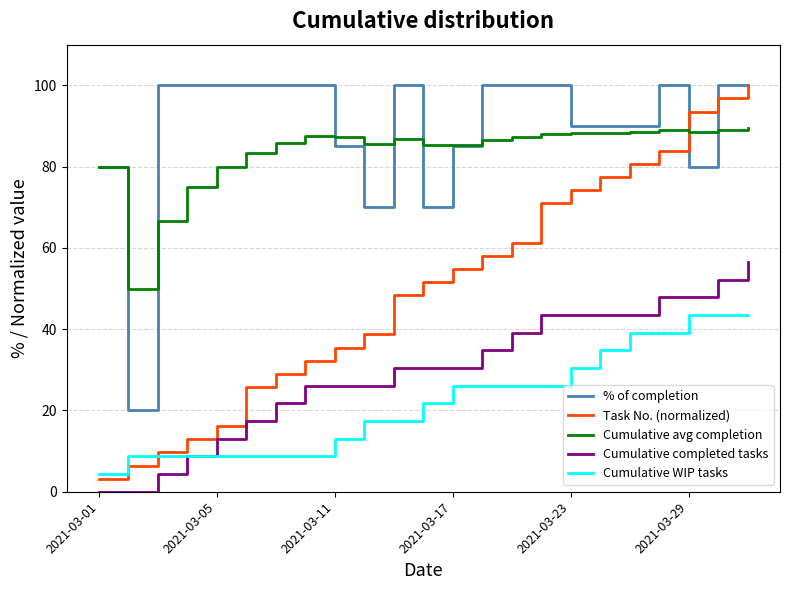

What is the difference between the second highest and minimum values in the Cumulative avg completion series?

39.1